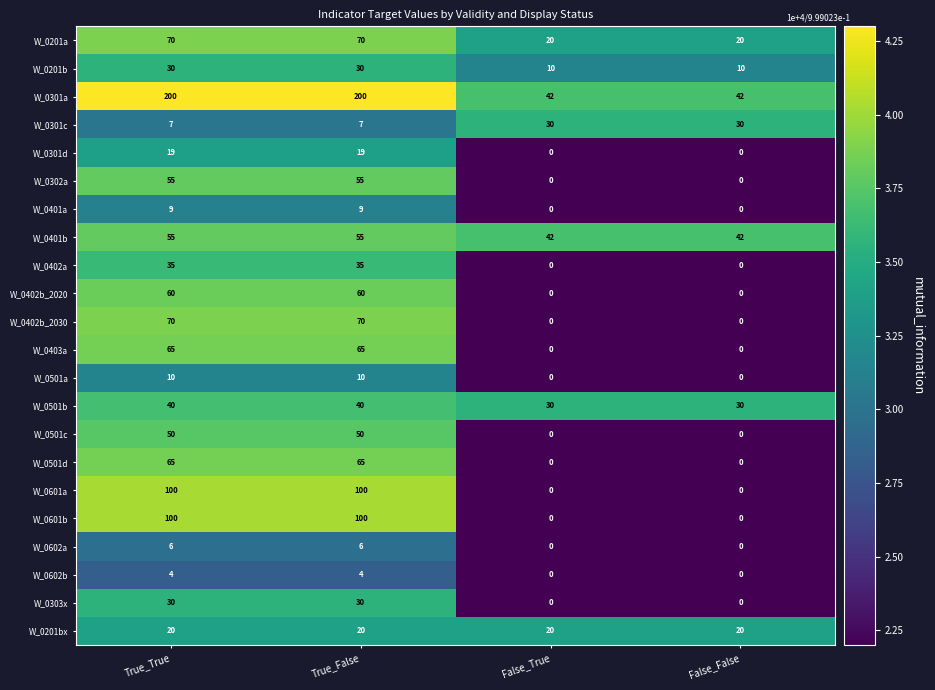

What is the approximate value of W_0302a at True_True?

55